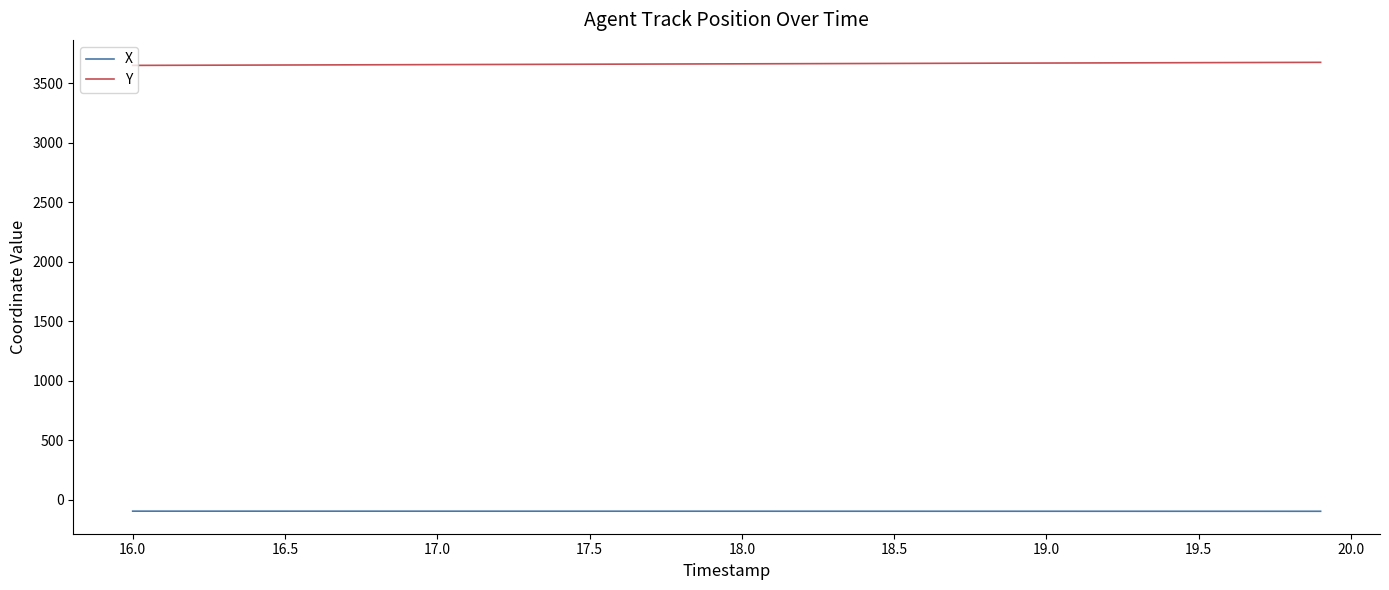

True or false: Y and X intersect in this chart.

False